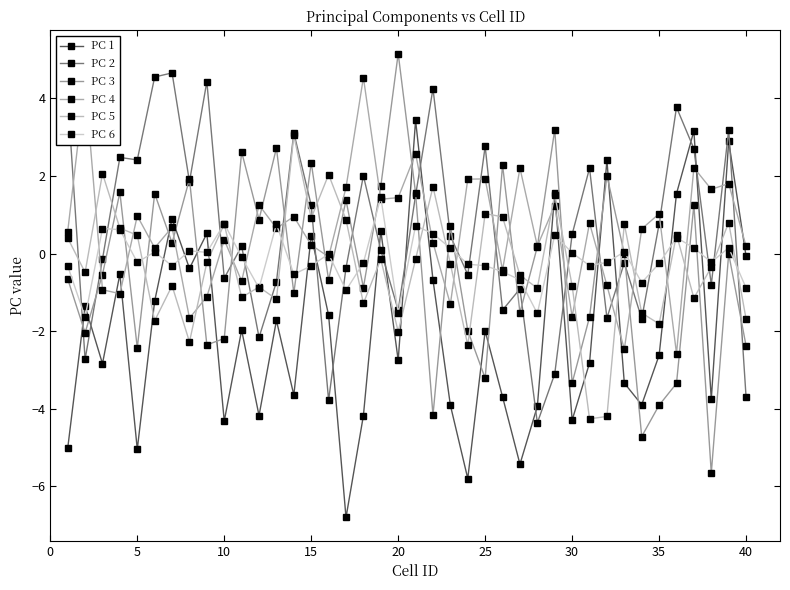

How many values in the PC 1 series are below -1?

26